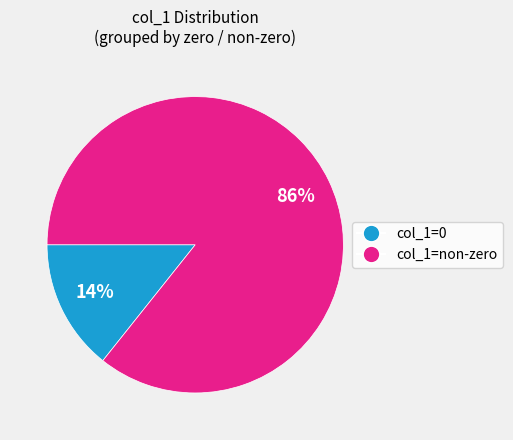

The col_1=non-zero slice represents 73% of the pie. True or false?

False